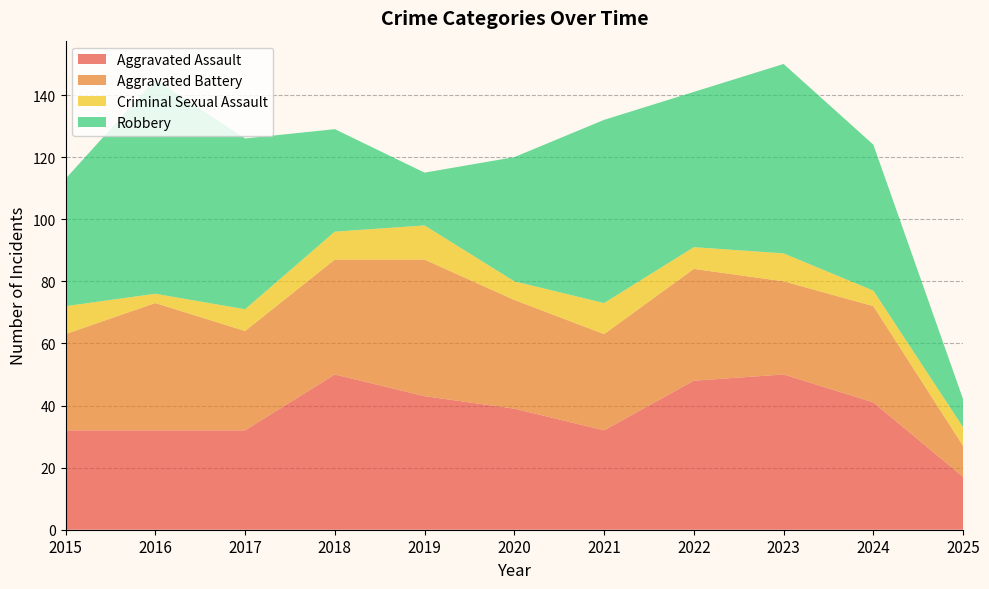

Reading left to right, list all the values displayed in this chart.

Aggravated Assault: 2015=32	2016=32	2017=32	2018=50	2019=43	2020=39	2021=32	2022=48	2023=50	2024=41	2025=17
Aggravated Battery: 2015=31	2016=41	2017=32	2018=37	2019=44	2020=35	2021=31	2022=36	2023=30	2024=31	2025=10
Criminal Sexual Assault: 2015=9	2016=3	2017=7	2018=9	2019=11	2020=6	2021=10	2022=7	2023=9	2024=5	2025=6
Robbery: 2015=41	2016=69	2017=55	2018=33	2019=17	2020=40	2021=59	2022=50	2023=61	2024=47	2025=9